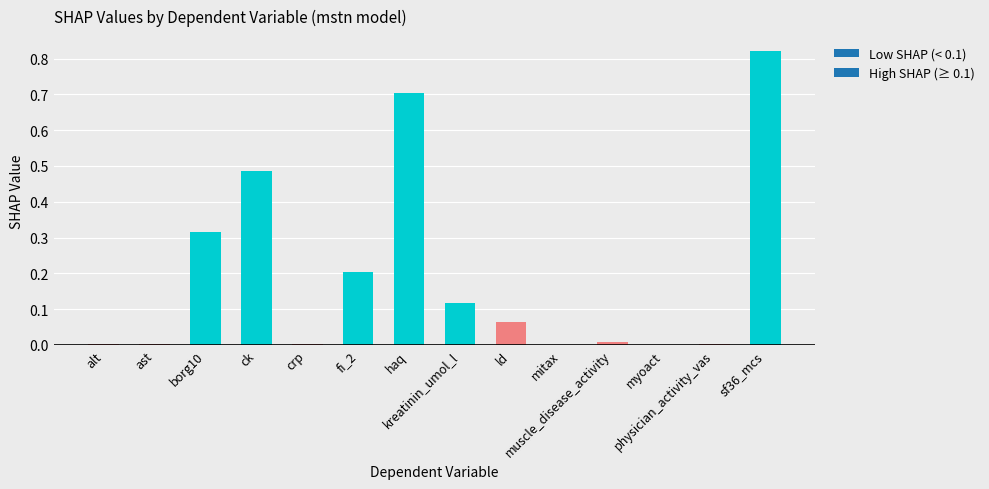

What is the change in value from alt to haq?

+0.7